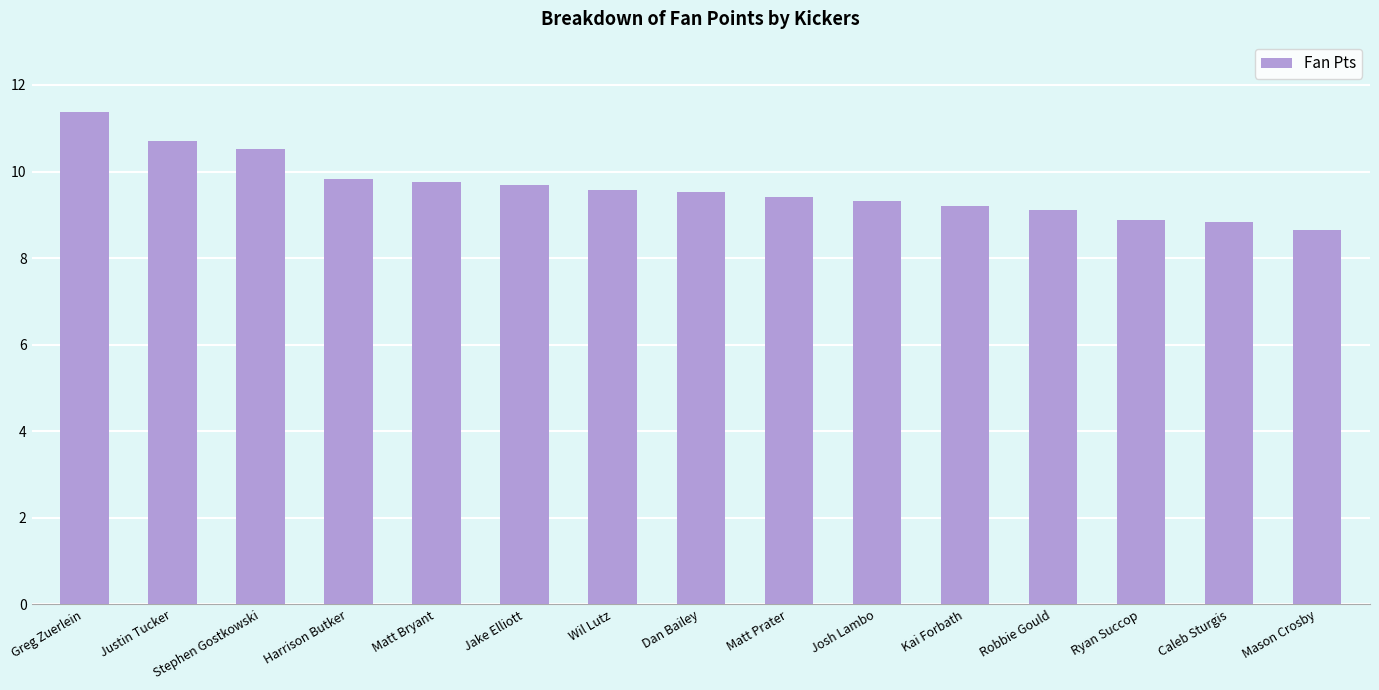

What position from the left is Wil Lutz?

7